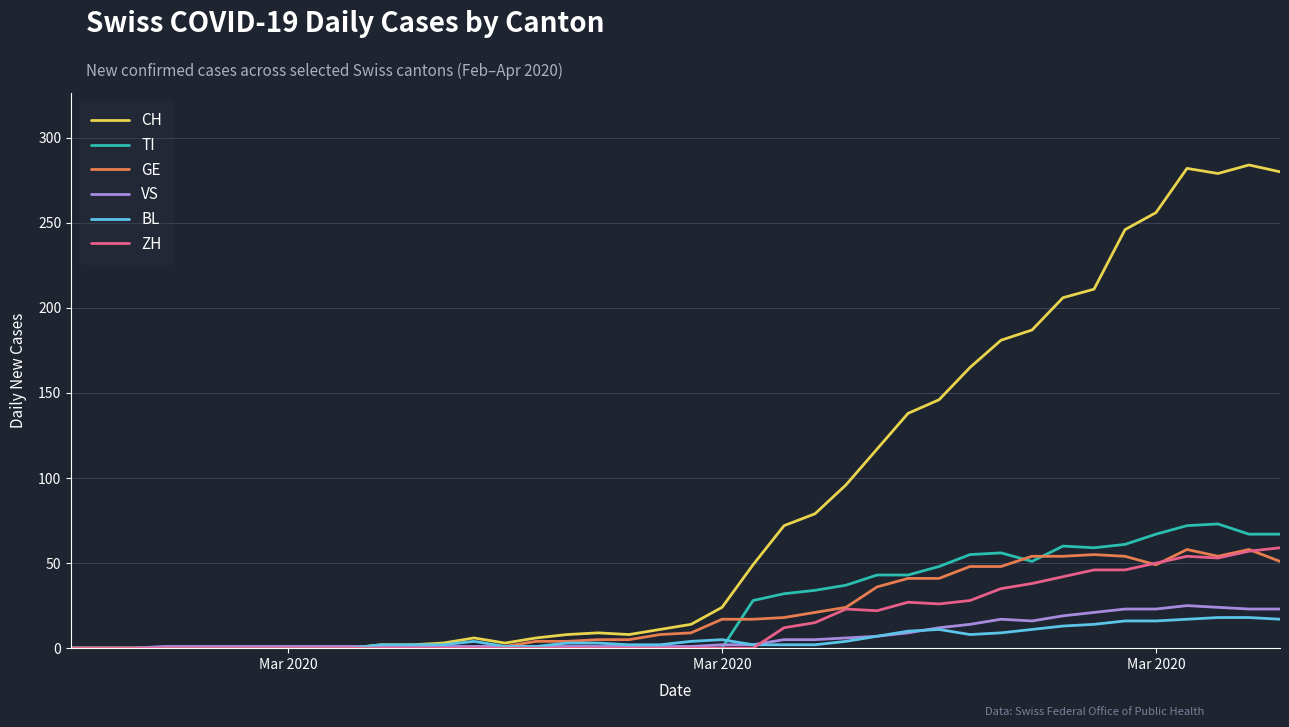

Which series has the widest spread of values?

CH